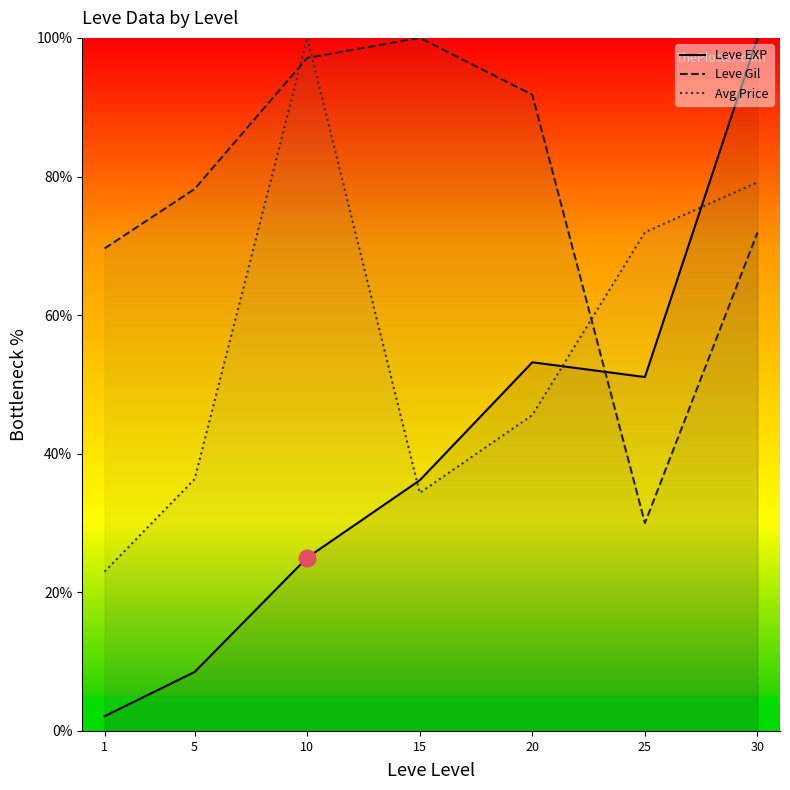

What is the sum of the Leve Gil values at 1 and 15?

169.6